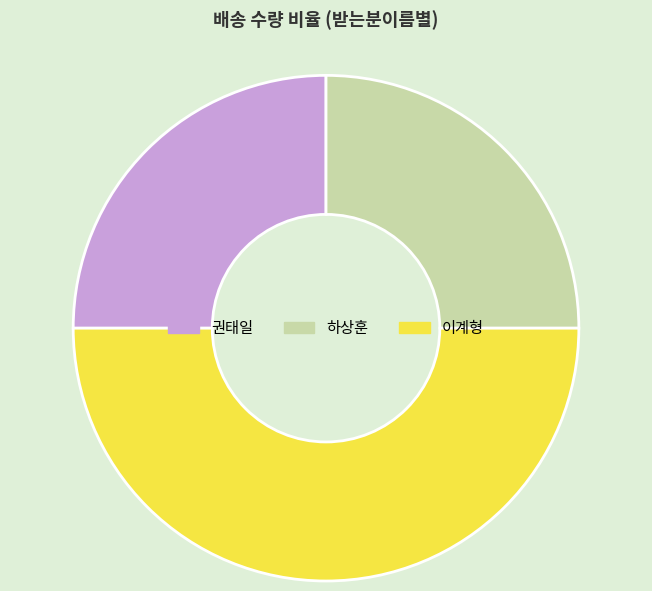

Between 하상훈 and 이계형, which is larger?

이계형